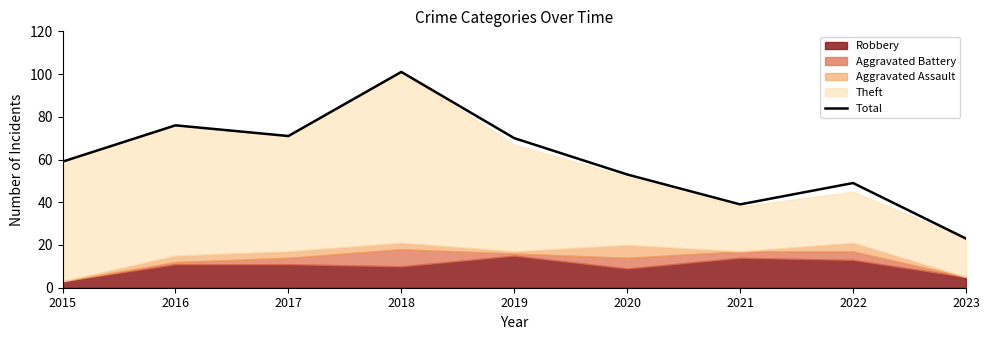

Reading left to right, extract all data points from this chart.

59	76	71	101	70	53	39	49	23